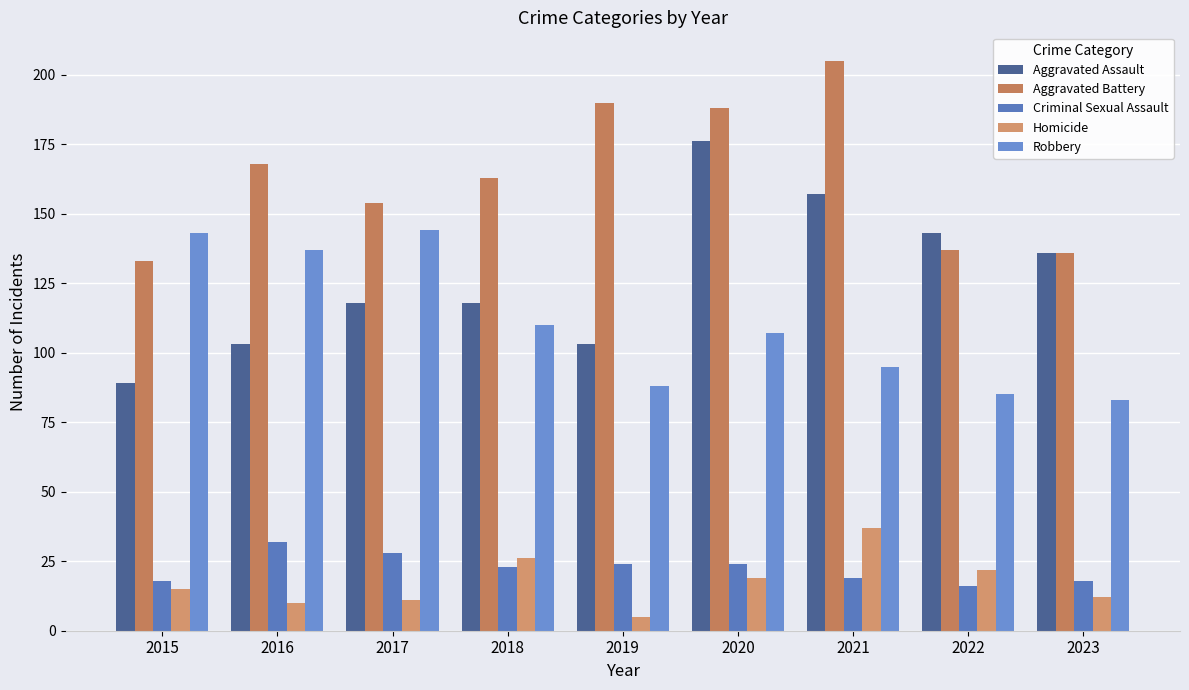

Count the number of data series in this chart.

5